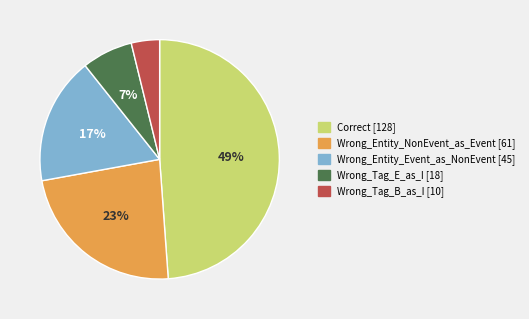

What percentage is the Wrong_Tag_E_as_I slice, to the nearest percent?

7%